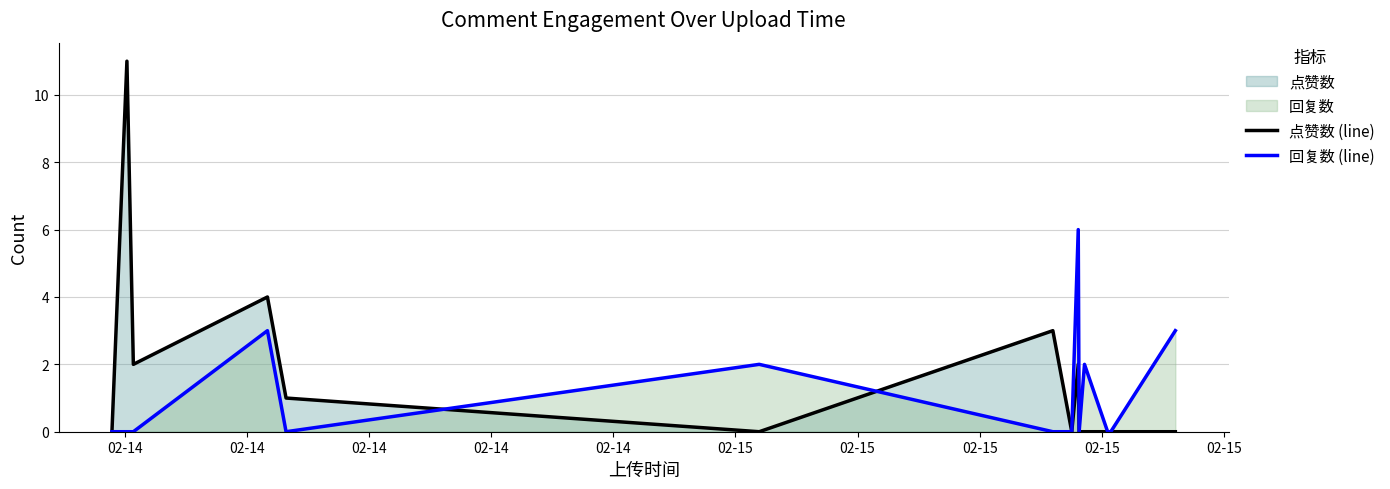

Which series has the largest total across all categories?

点赞数 (line)